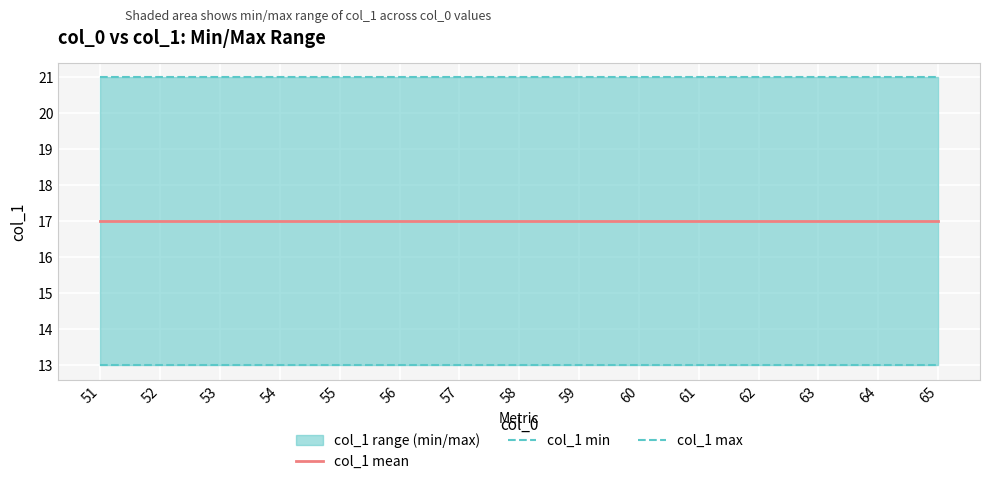

Between 51 and 63, which is larger?

51